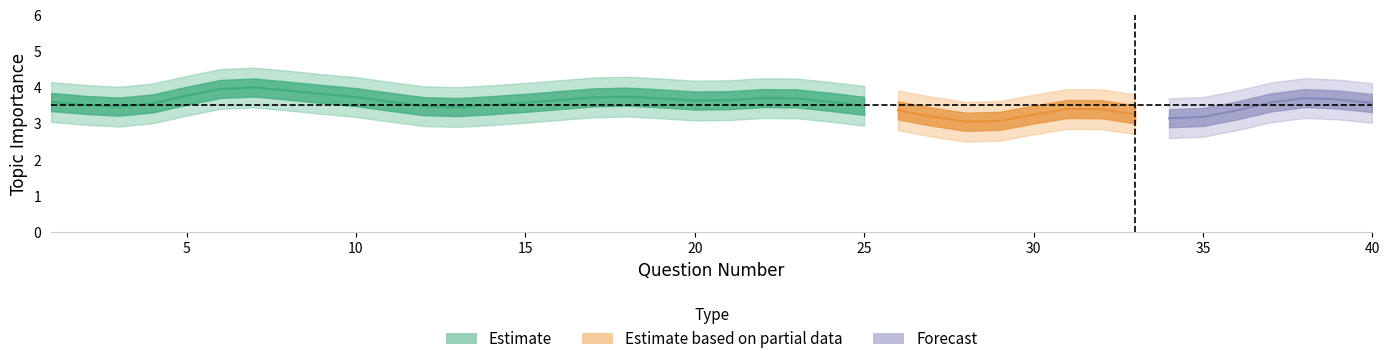

Is it true that the value at 15 is 3.2?

True